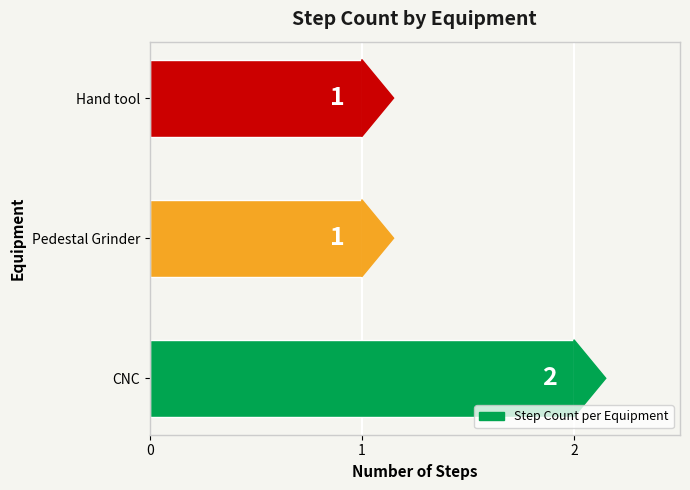

The value at Hand tool is 1. True or false?

True